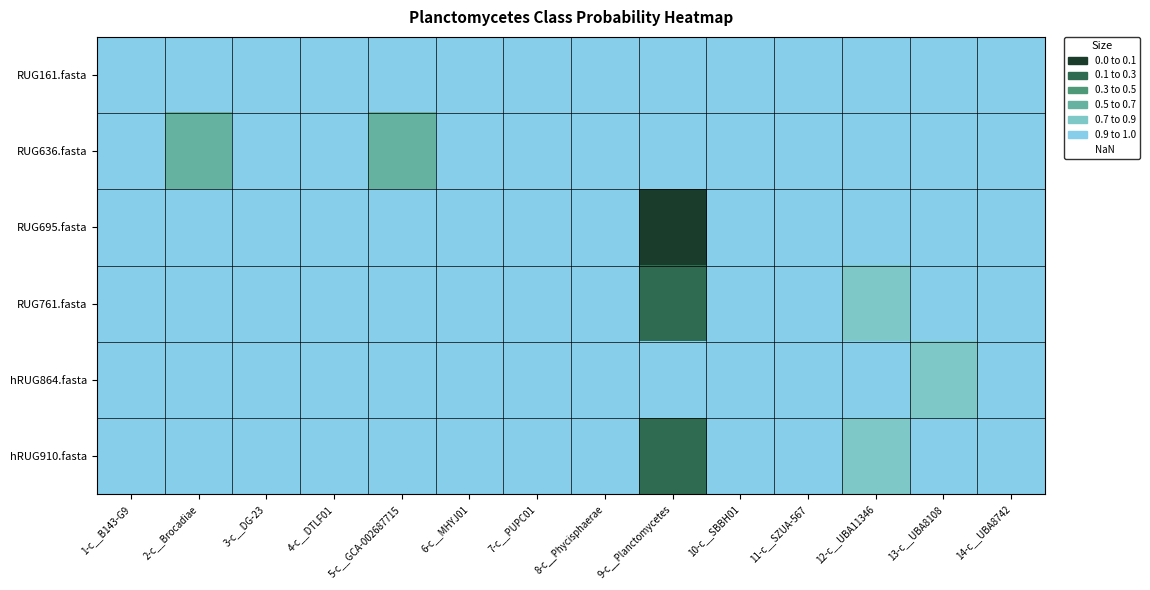

List the series in order of their peak value, highest first.

RUG695.fasta, RUG761.fasta, hRUG910.fasta, RUG636.fasta, hRUG864.fasta, RUG161.fasta